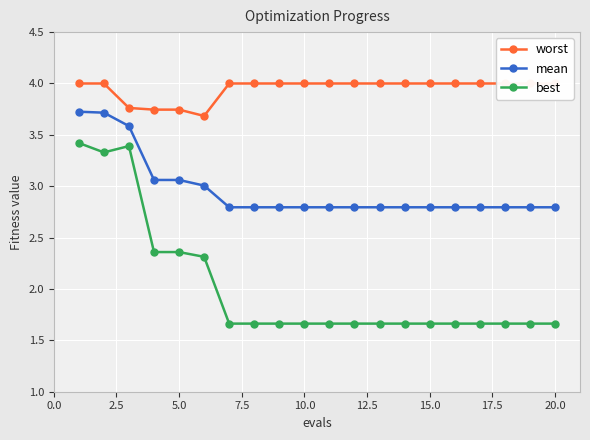

In best, how many points are higher than both neighbors (excluding endpoints)?

1